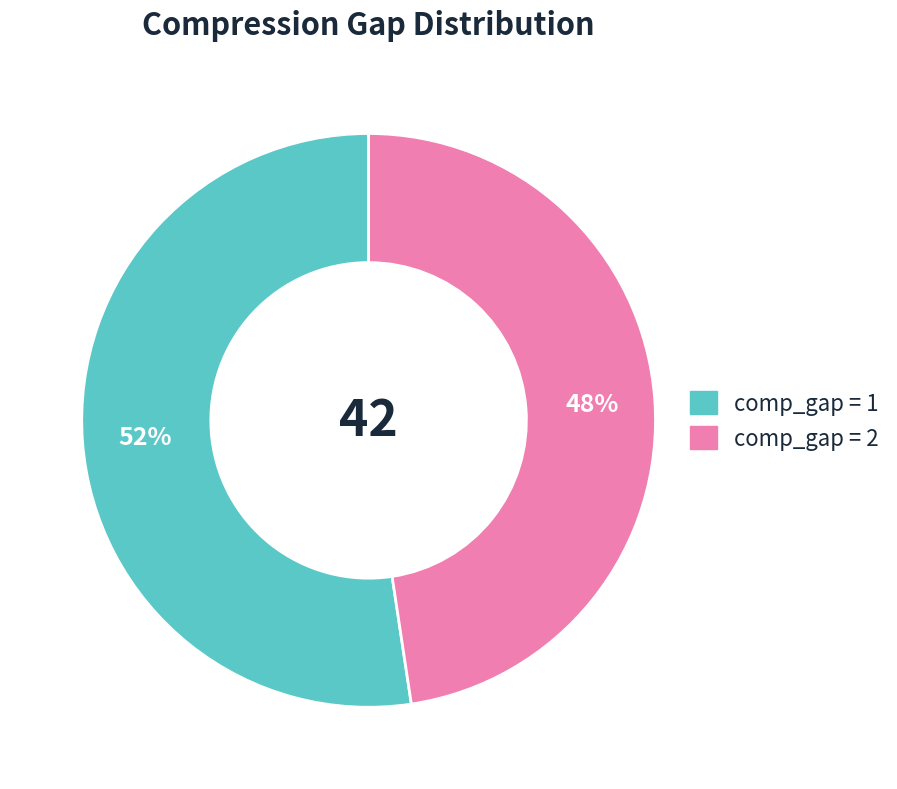

Is it true that comp_gap = 1 is 44% of the pie?

False